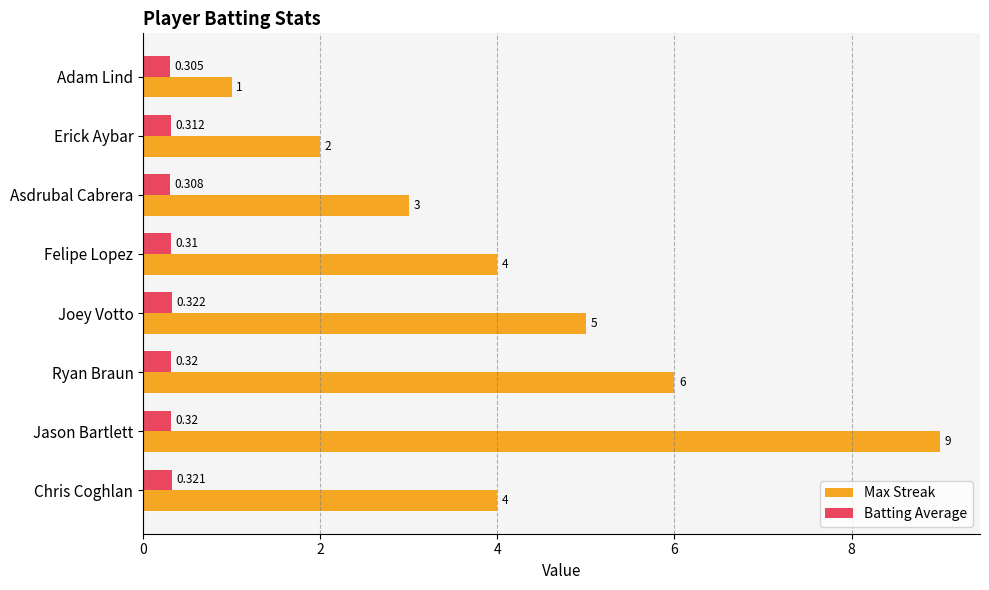

Which series has the largest total across all categories?

Max Streak